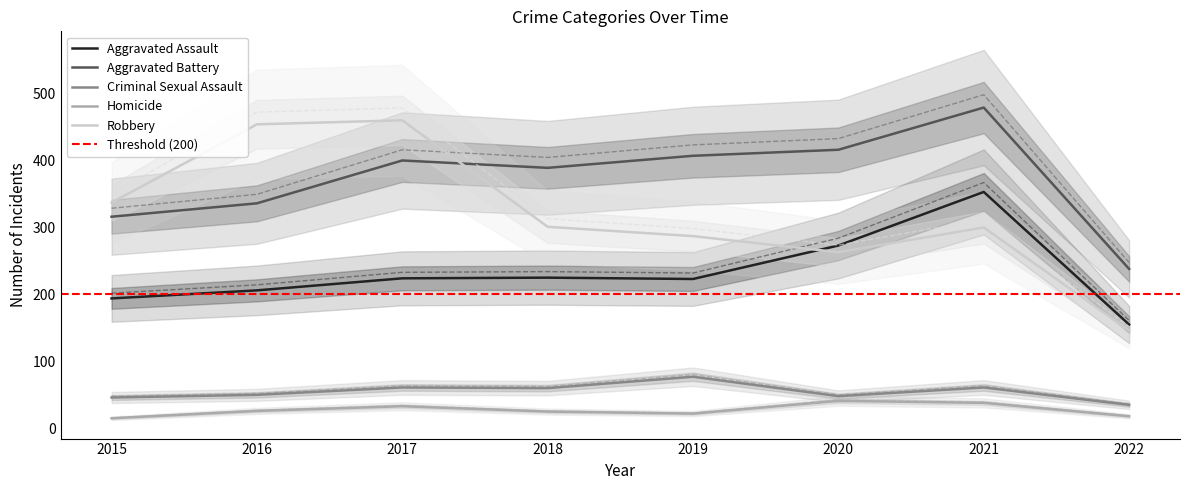

Rank the categories by Robbery value from highest to lowest.

2017, 2016, 2015, 2018, 2021, 2019, 2020, 2022